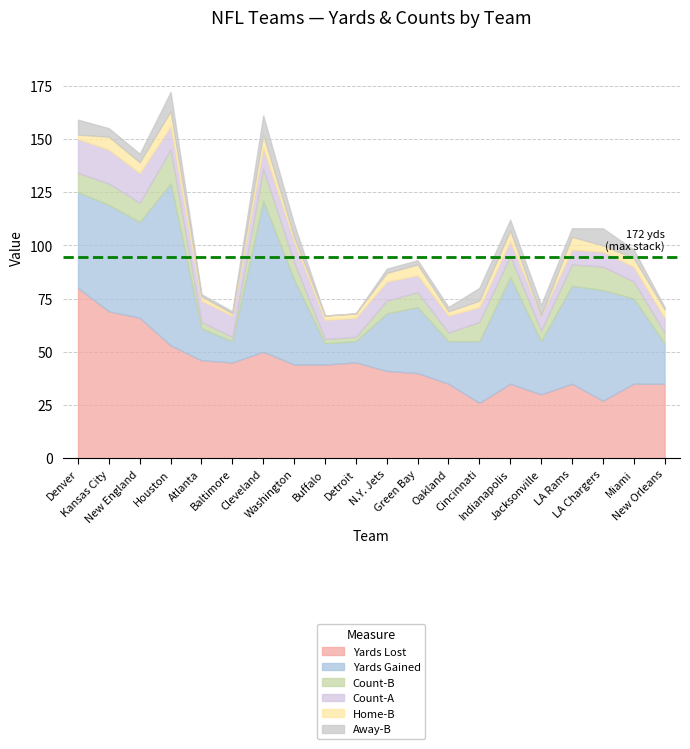

What is the label of the 14th point from the right?

Cleveland